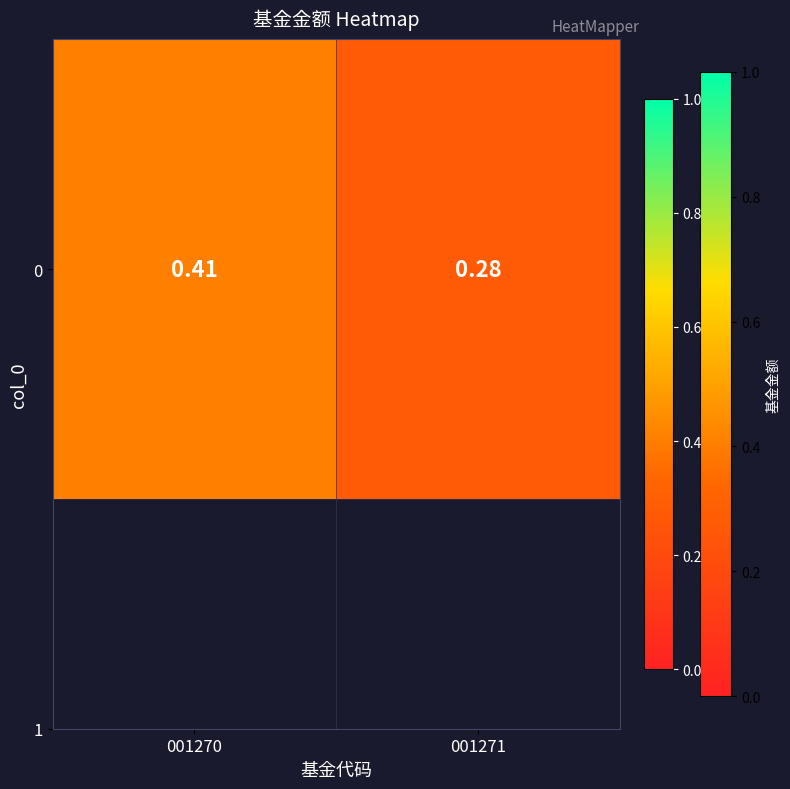

Is it true that the value at 001271 is 0.4?

False